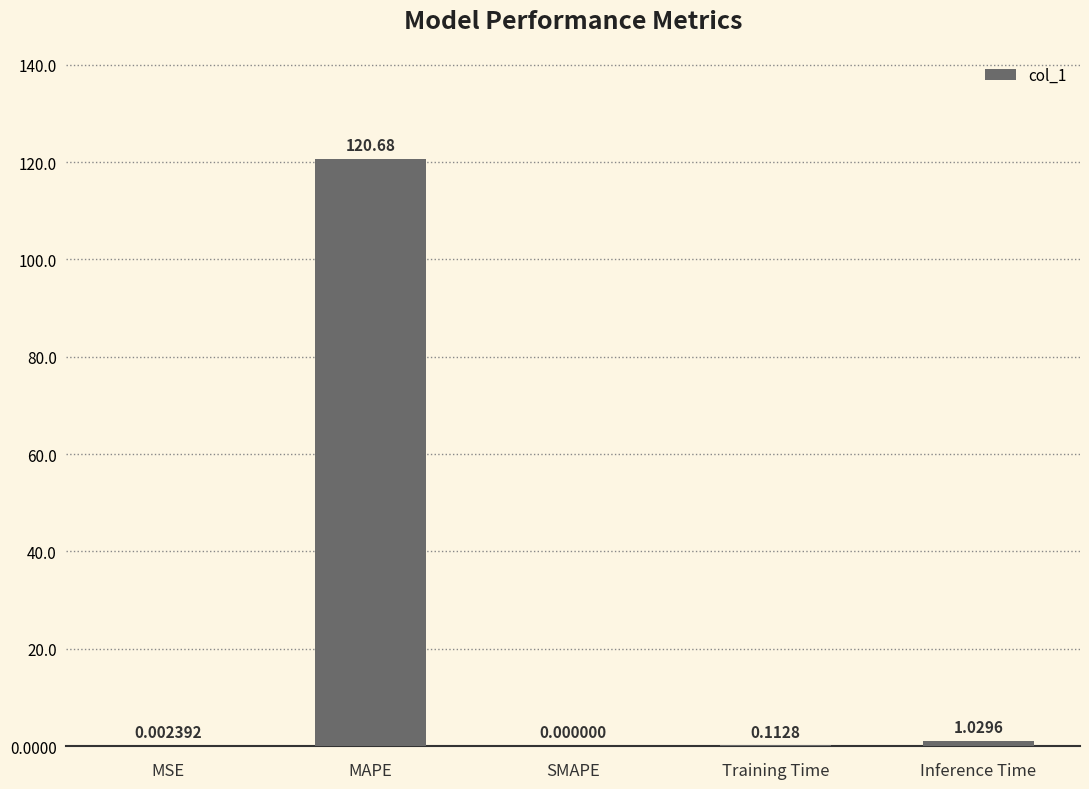

Which category has the highest value across all series?

MAPE